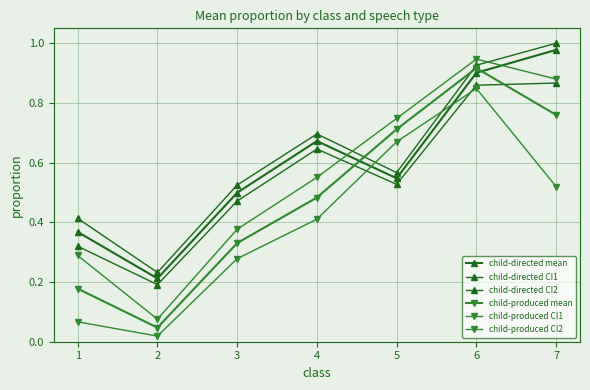

The value of child-produced mean at 2 is 0.0. True or false?

False